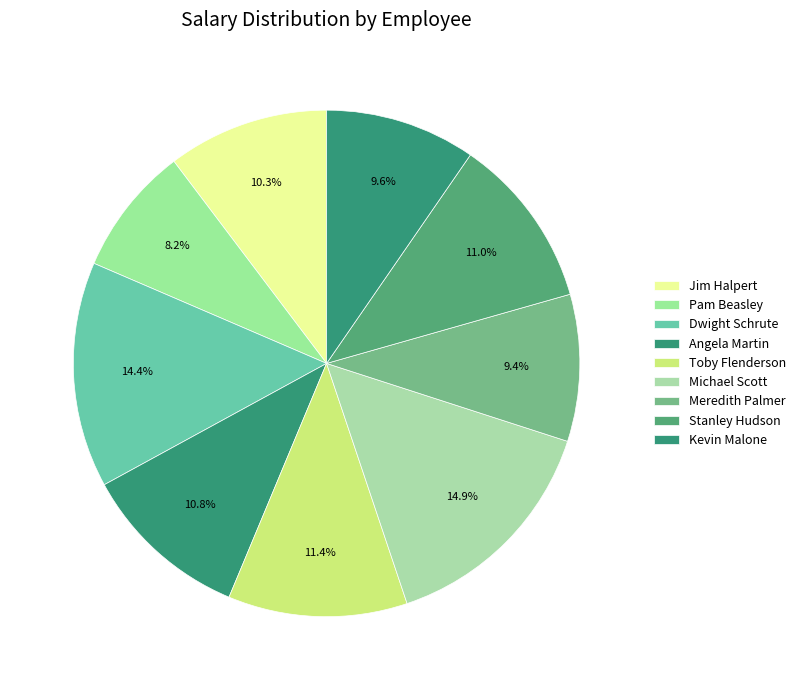

How many slices are in this pie chart?

9